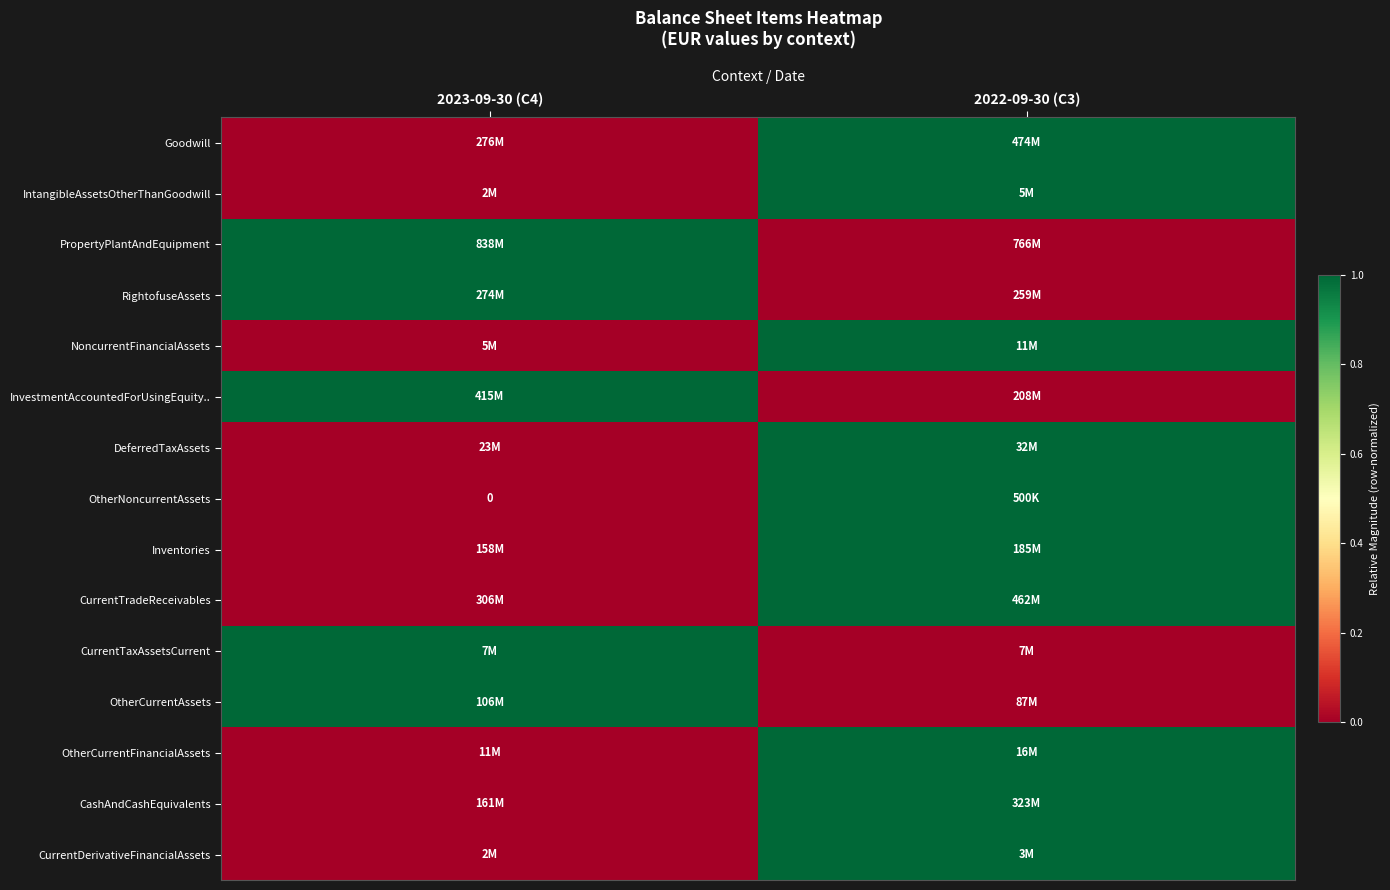

Is it true that OtherNoncurrentAssets equals 1 at 2022-09-30 (C3)?

True